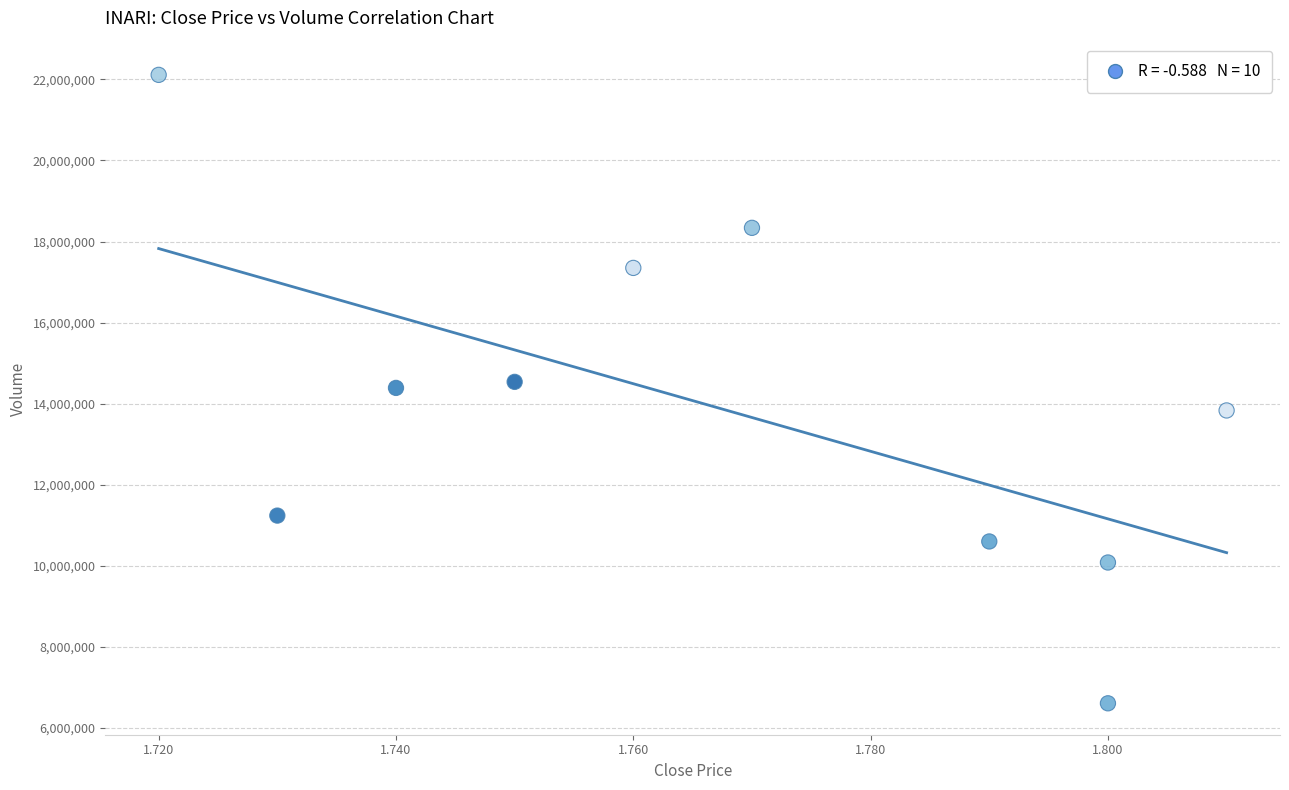

What is the range of Y values (max minus min)?

15501900